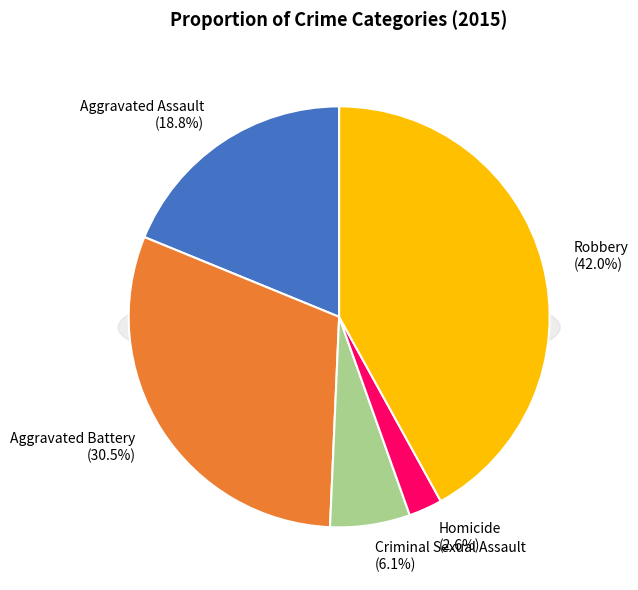

To the nearest percent, what is the difference between the largest and smallest slice percentages?

39%